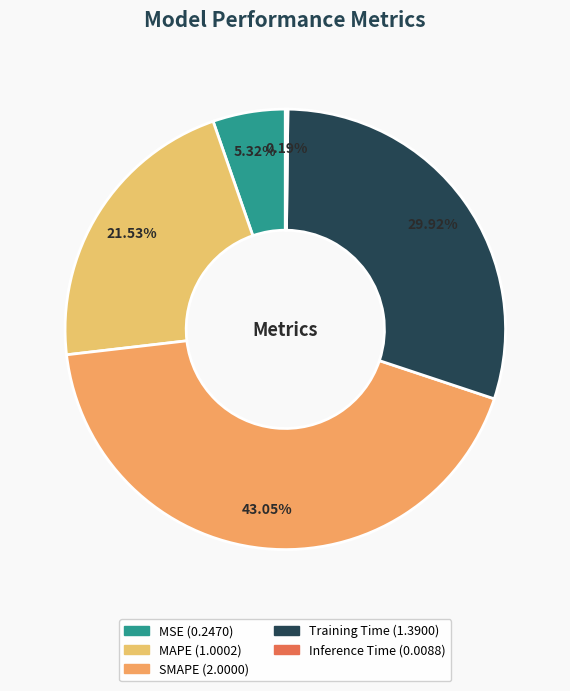

How many segments does this pie chart have?

5